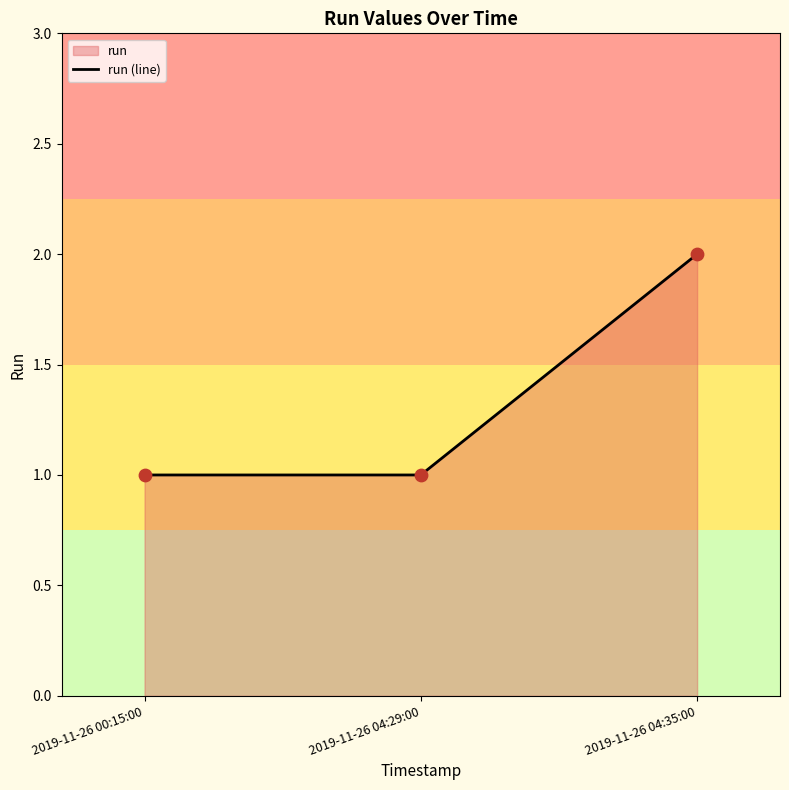

What is the change in value from 2019-11-26 00:15:00 to 2019-11-26 04:35:00?

+1